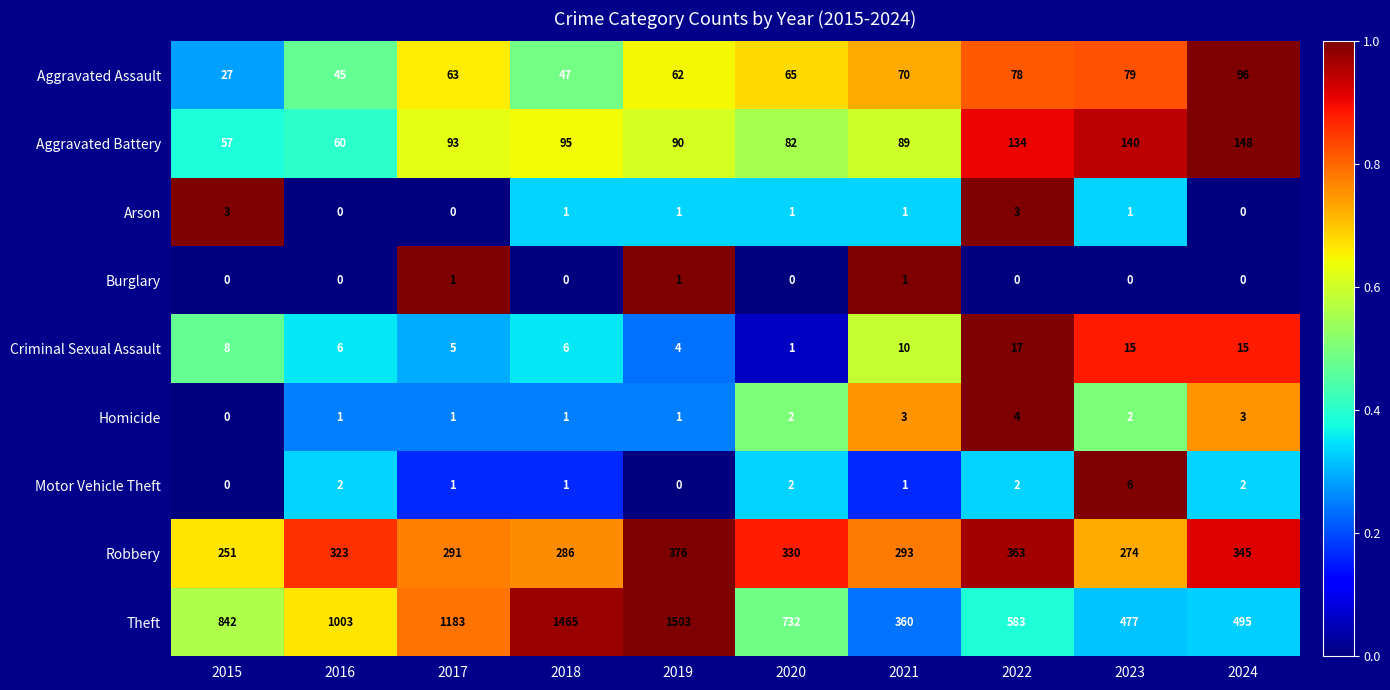

Which series has the largest total across all categories?

Theft